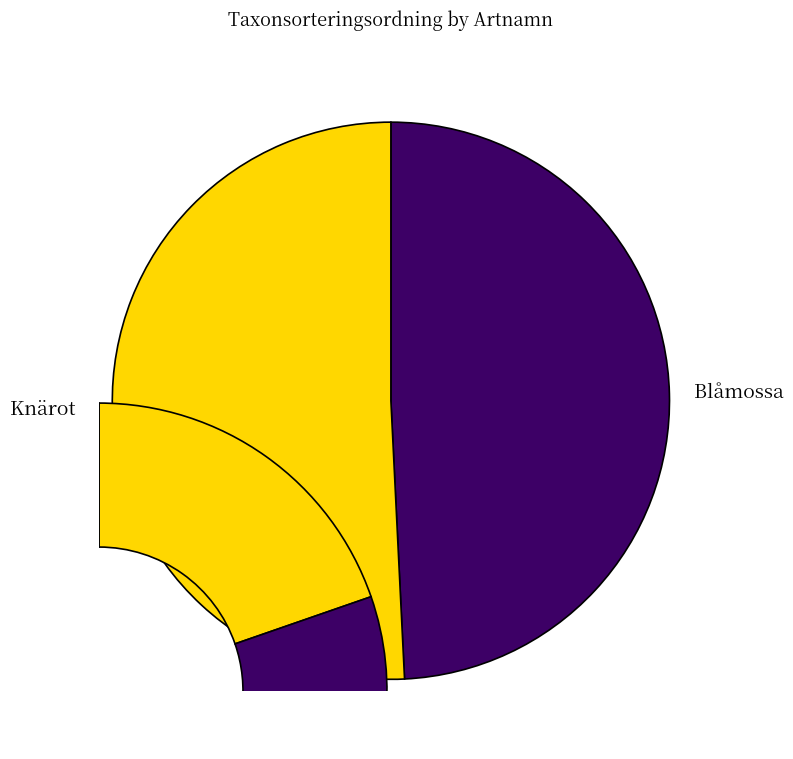

What is the total percentage of Blåmossa and Knärot?

100.0%